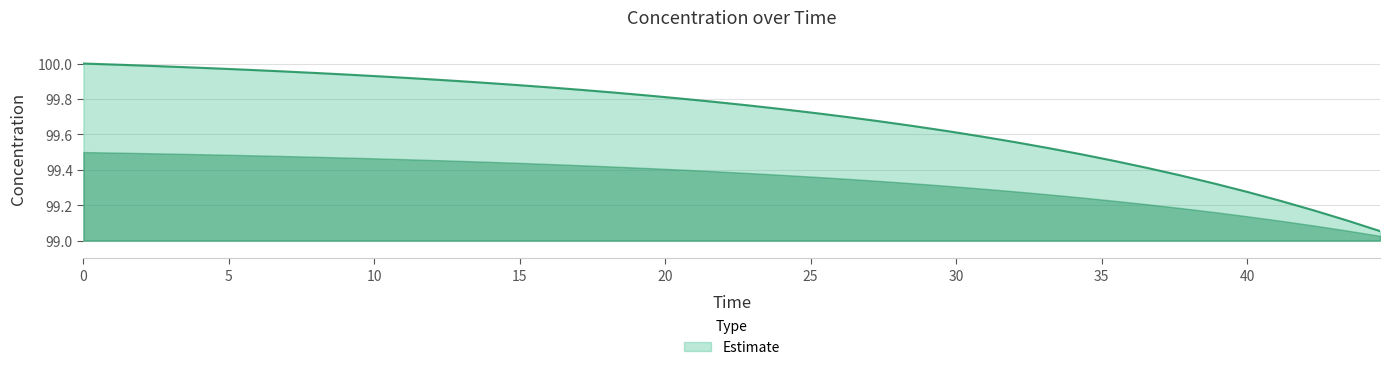

What is the greatest value displayed?

100.0